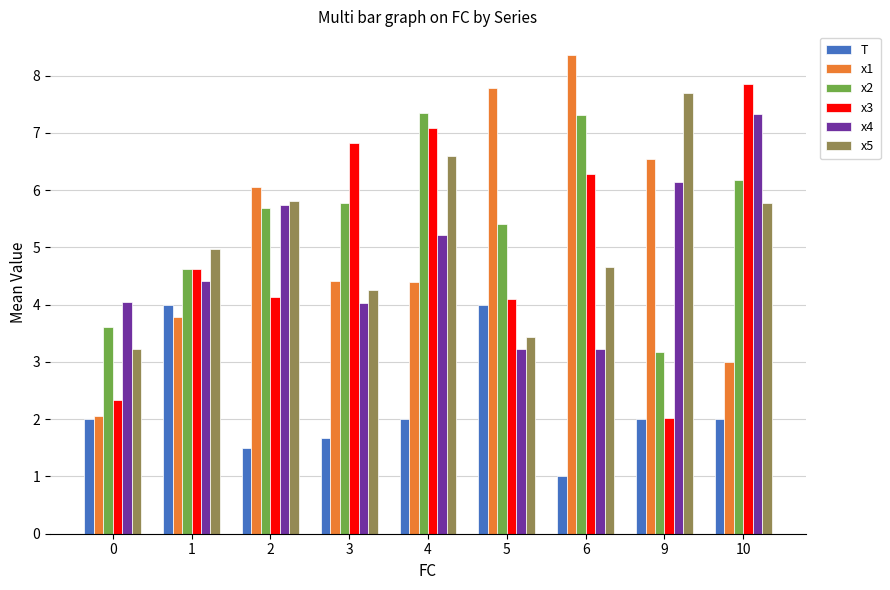

What are all the series names shown in the legend?

T, x1, x2, x3, x4, x5